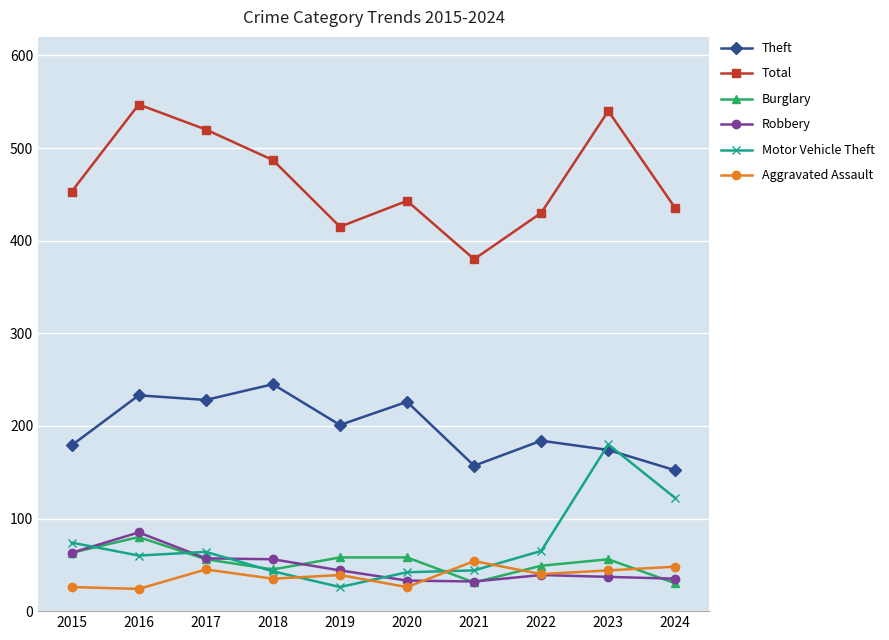

Is the value of Aggravated Assault at 2020 greater than the value of Theft at 2018?

No